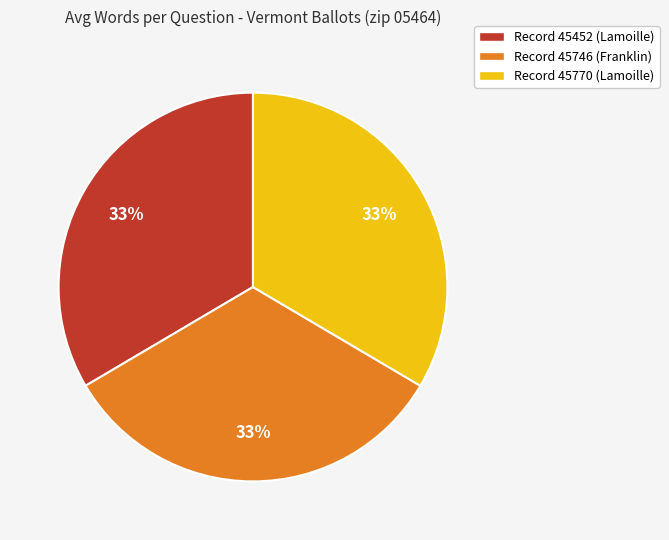

Combined, do Record 45770 (Lamoille) and Record 45746 (Franklin) account for over 50%?

Yes